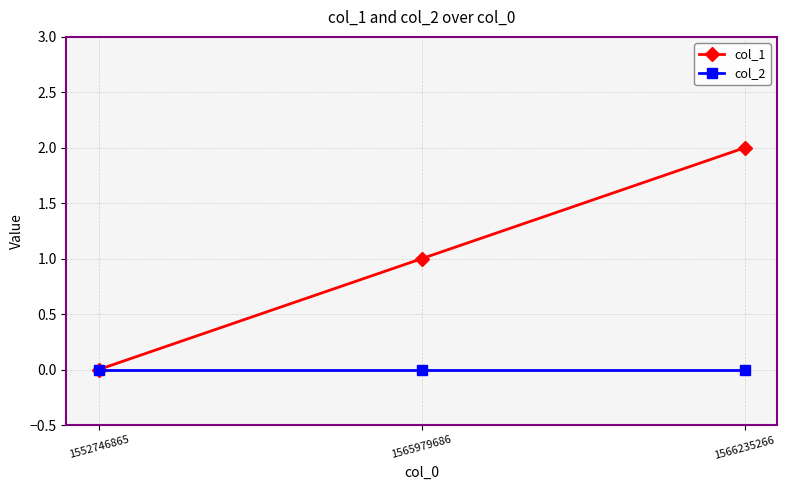

Which series has the largest range (max minus min)?

col_1